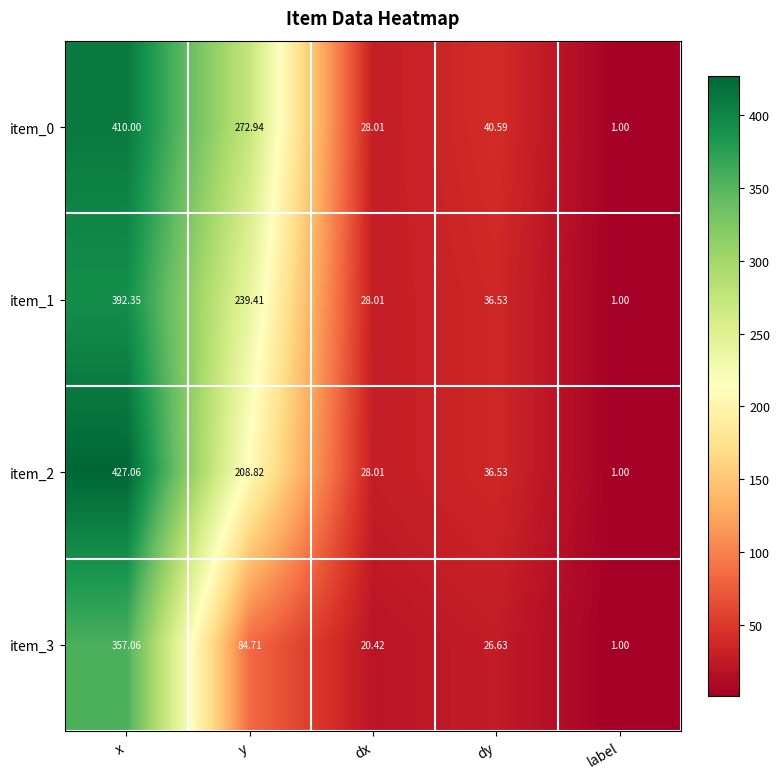

At which category is the sum across all series the highest?

x